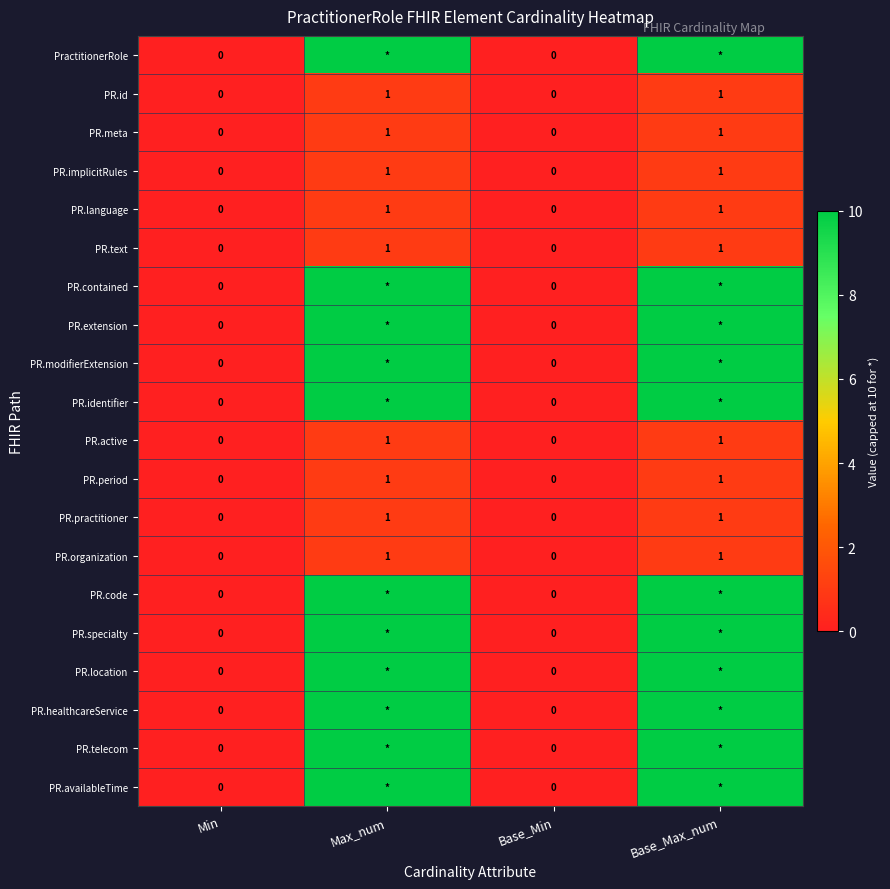

Is the value of PR.id at Base_Max_num greater than the value of PR.location at Min?

Yes